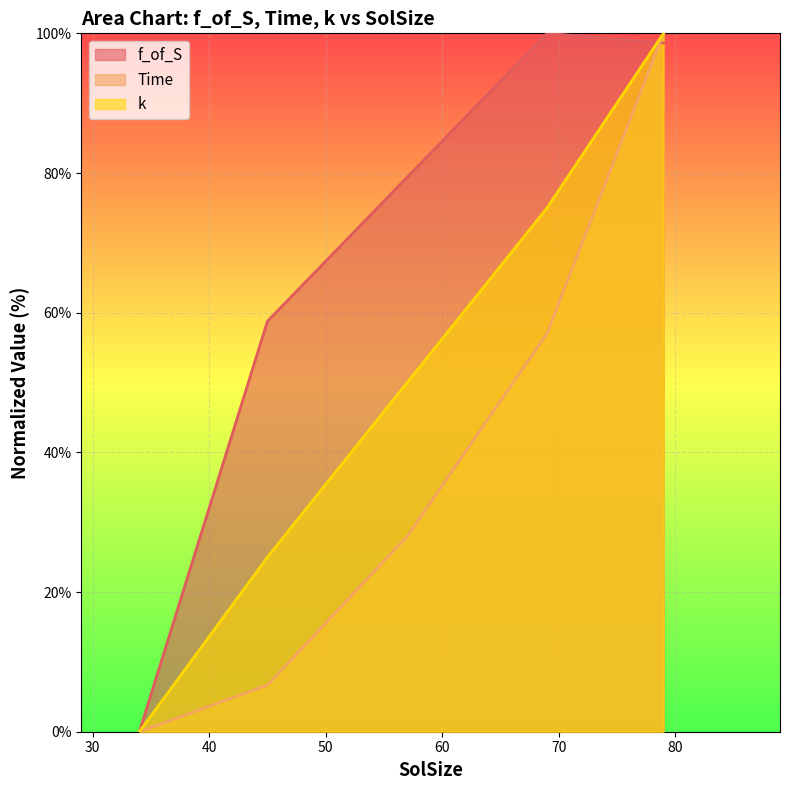

True or false: k and Time intersect in this chart.

False